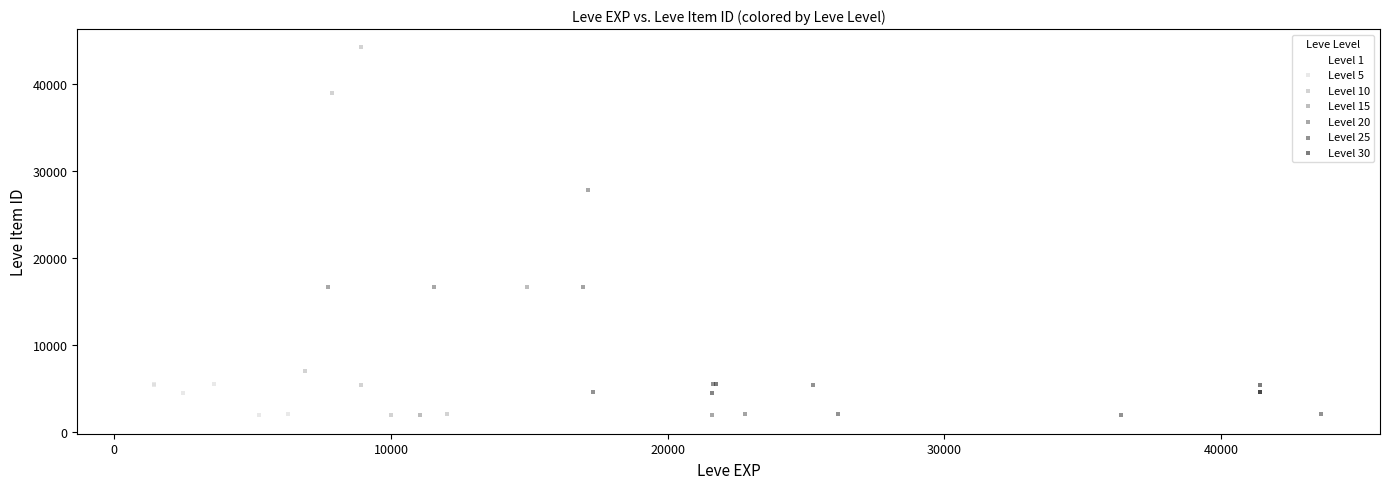

Which series has the largest Y range (max minus min)?

Level 10